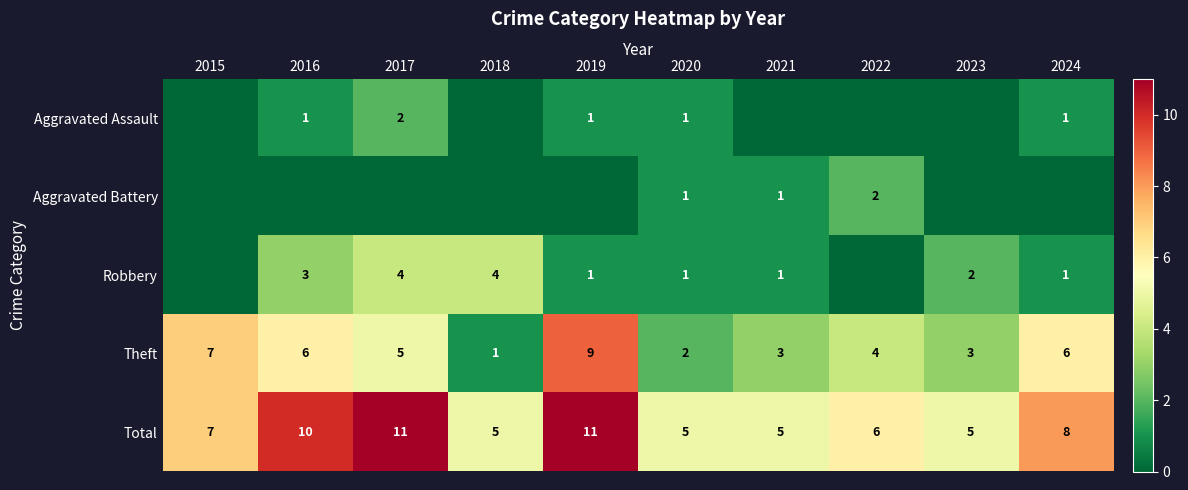

What is the difference between the maximum and minimum values in the Theft series?

8